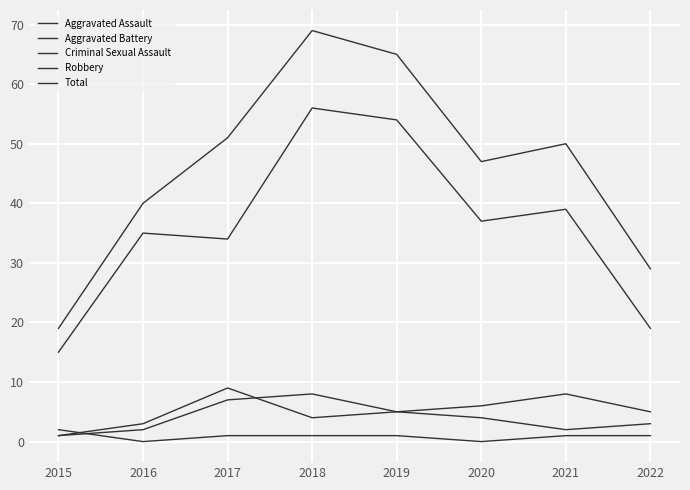

Does the chart display data point markers on the line(s)?

No